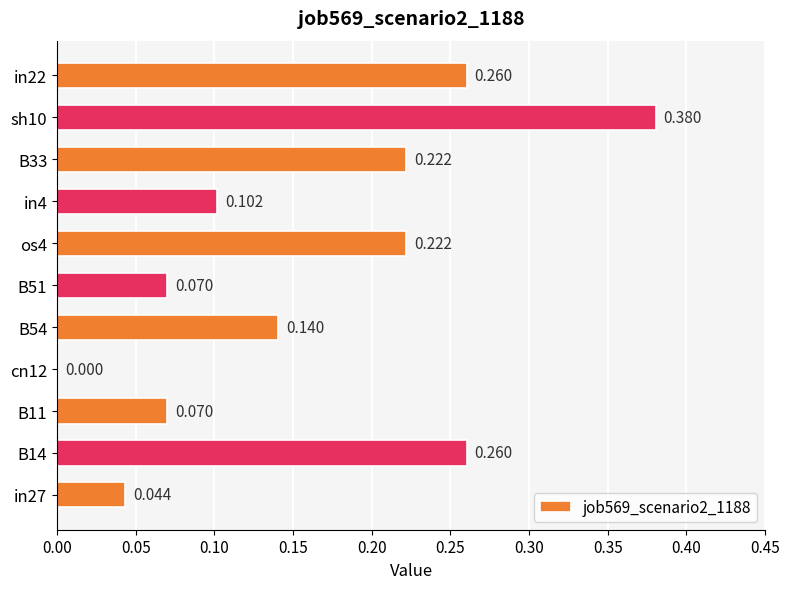

Count the number of values greater than 0.

10